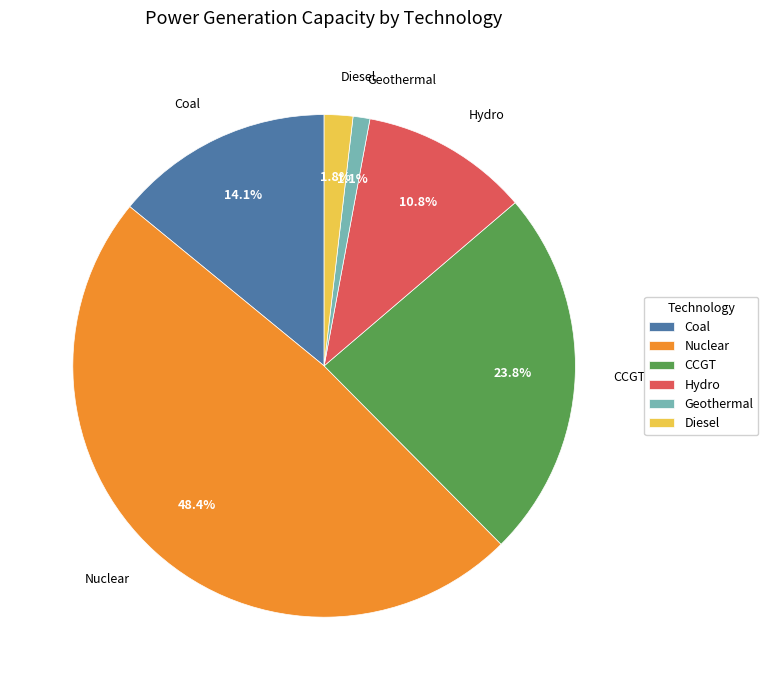

Combined, what portion of the pie is Hydro and Geothermal?

11.9%